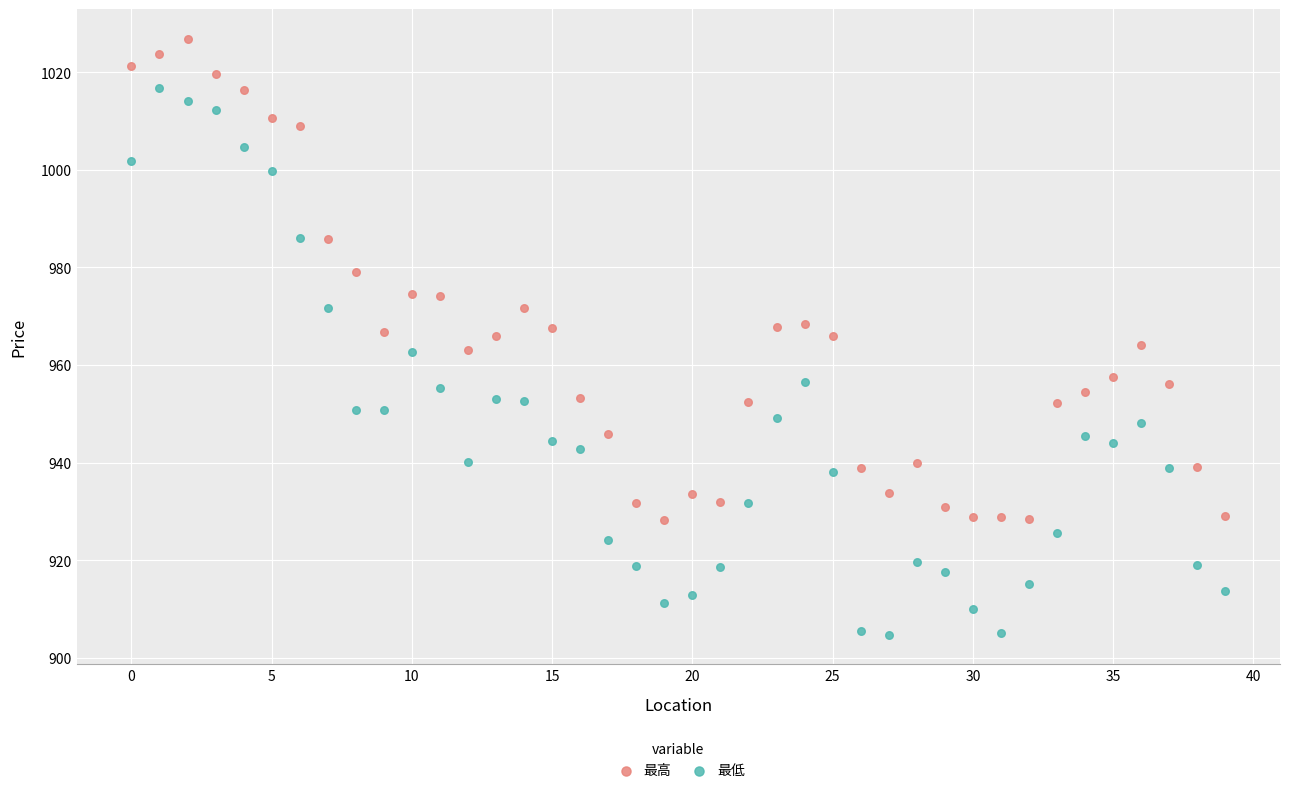

Which series reaches the minimum Y coordinate?

最低